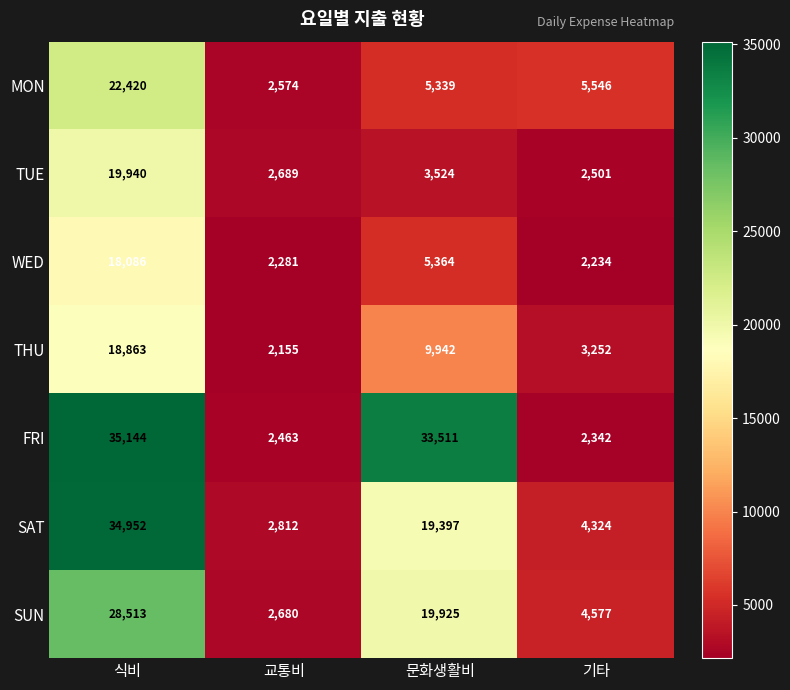

What is the approximate value of MON at 교통비, to the nearest 10?

2570